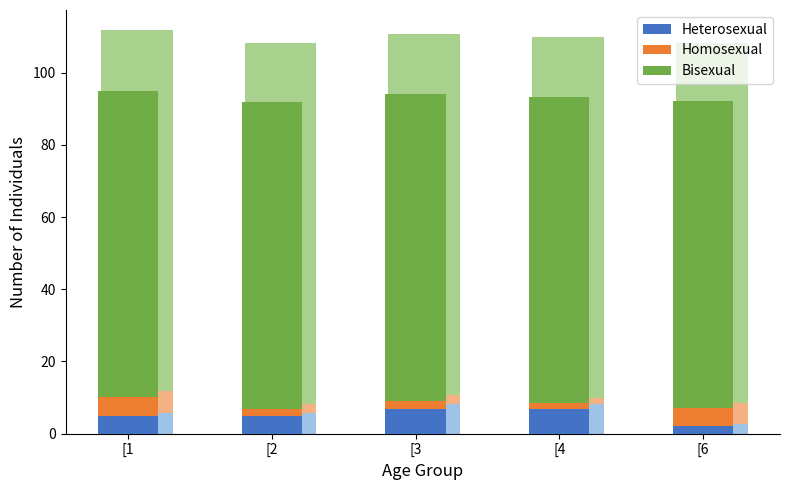

The Bisexual series shows 85.0 at [1. True or false?

True